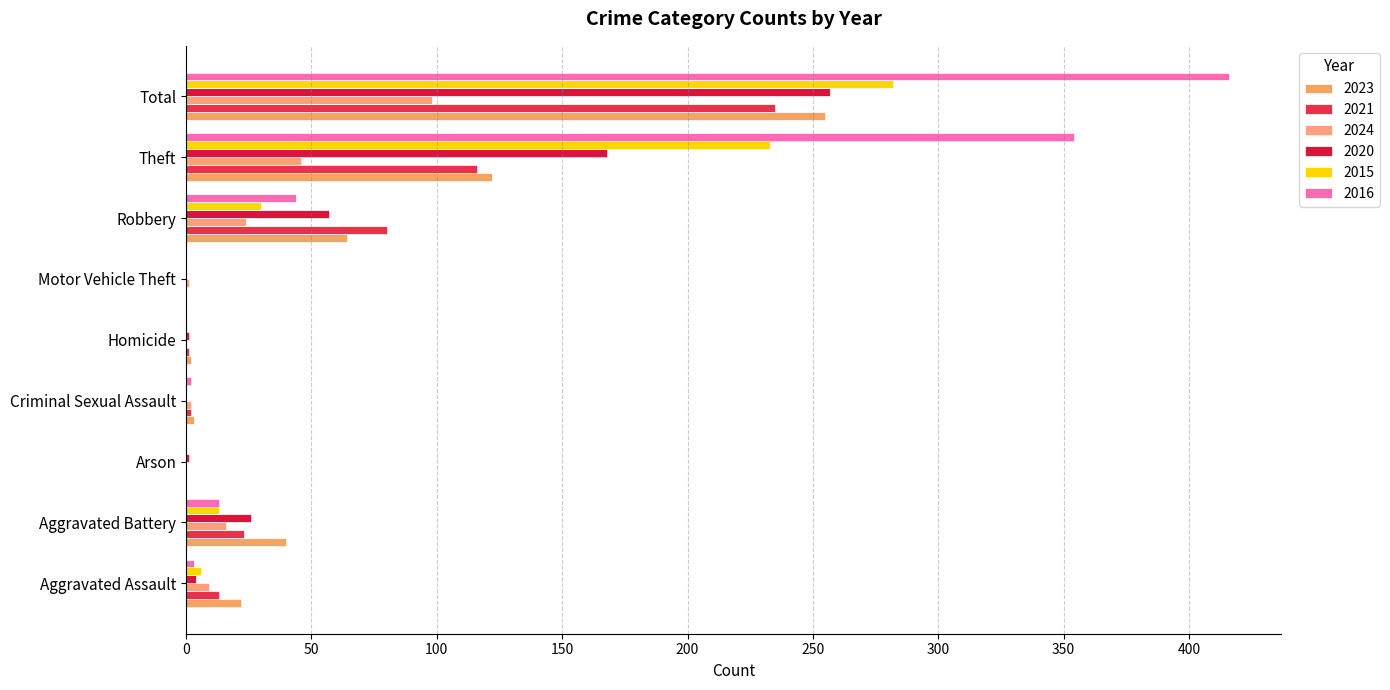

What is the average value of the 2024 series?

22